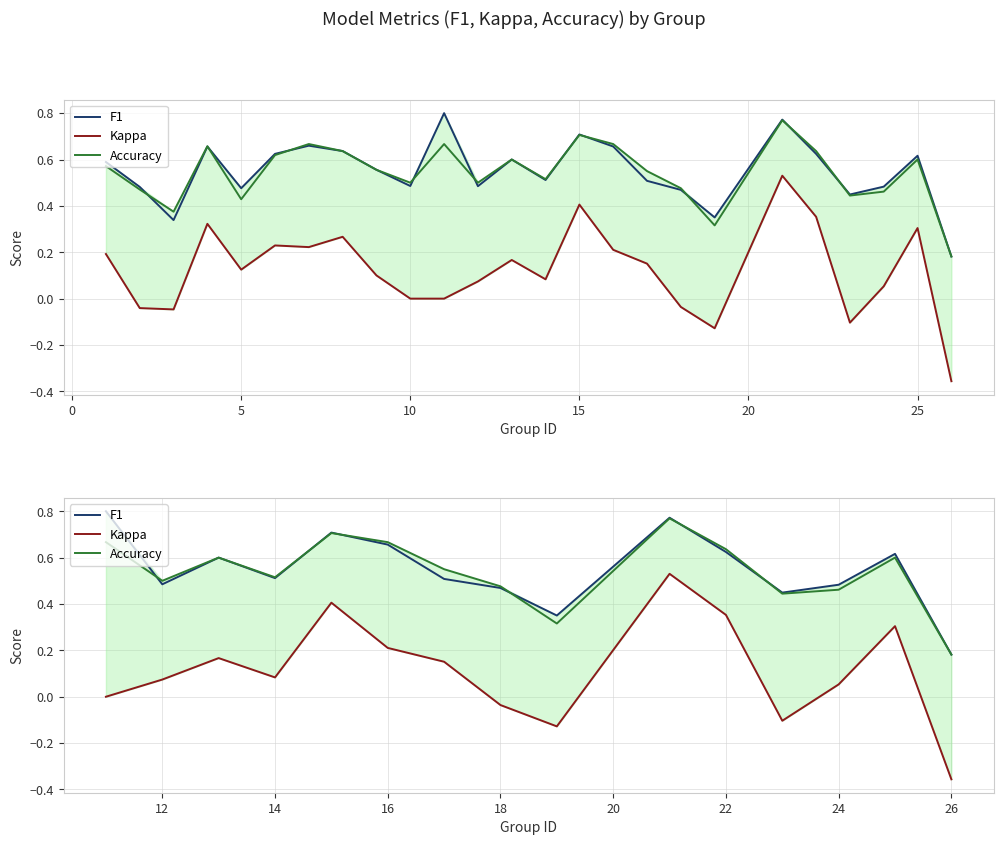

What is the minimum value shown in the chart?

-0.4